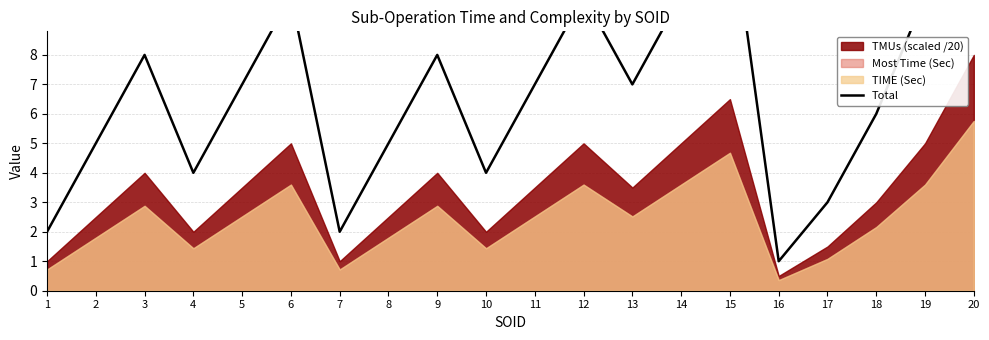

Read the value at 15, to the nearest 5.

15